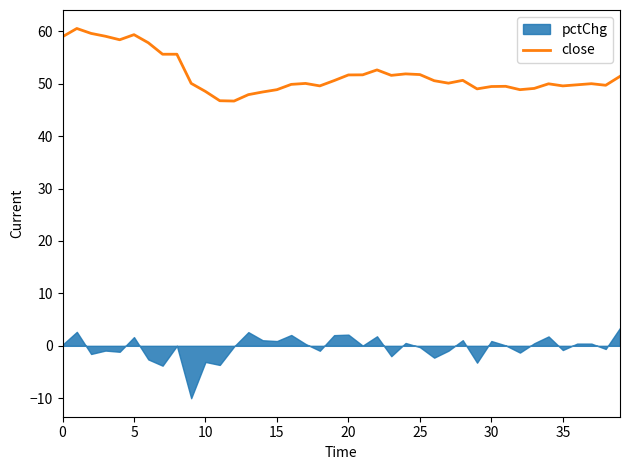

Does the chart have visible grid lines?

No